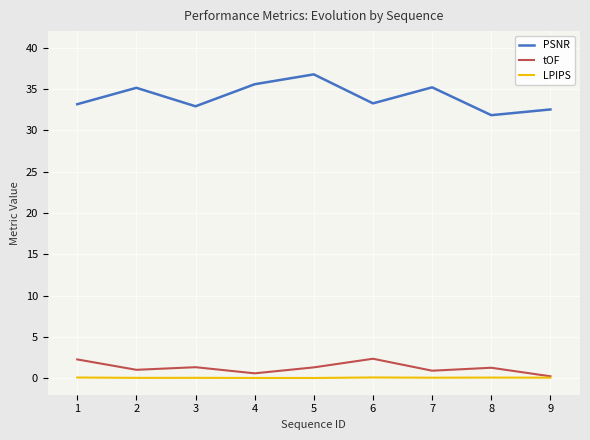

At which category is the sum across all series the highest?

5